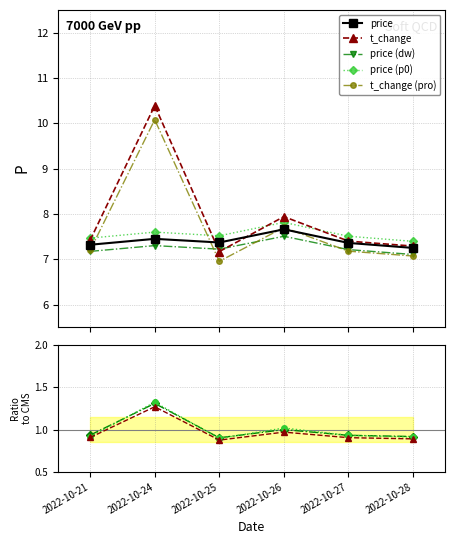

Where is price nearest to the value 7?

2022-10-28